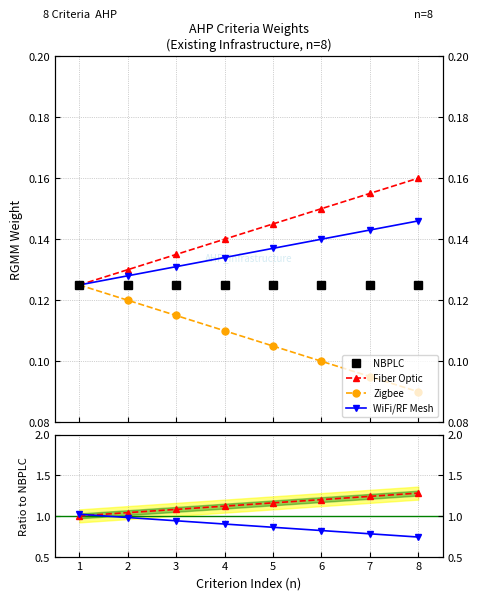

True or false: WiFi/RF Mesh and NBPLC cross at least once.

False